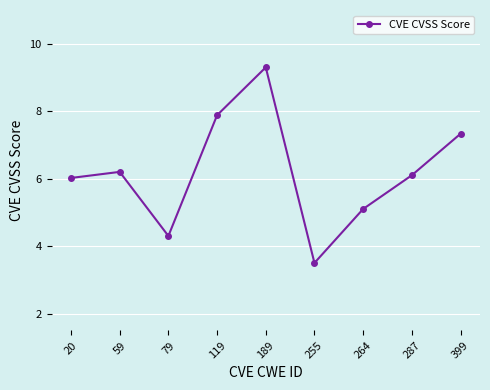

Which category has the highest value across all series?

189